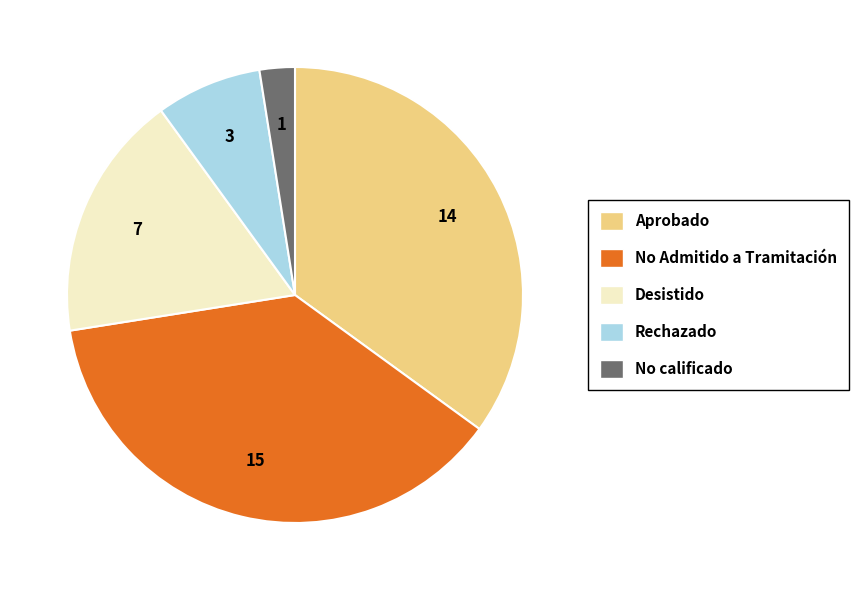

Does Rechazado represent more than half of the total?

No